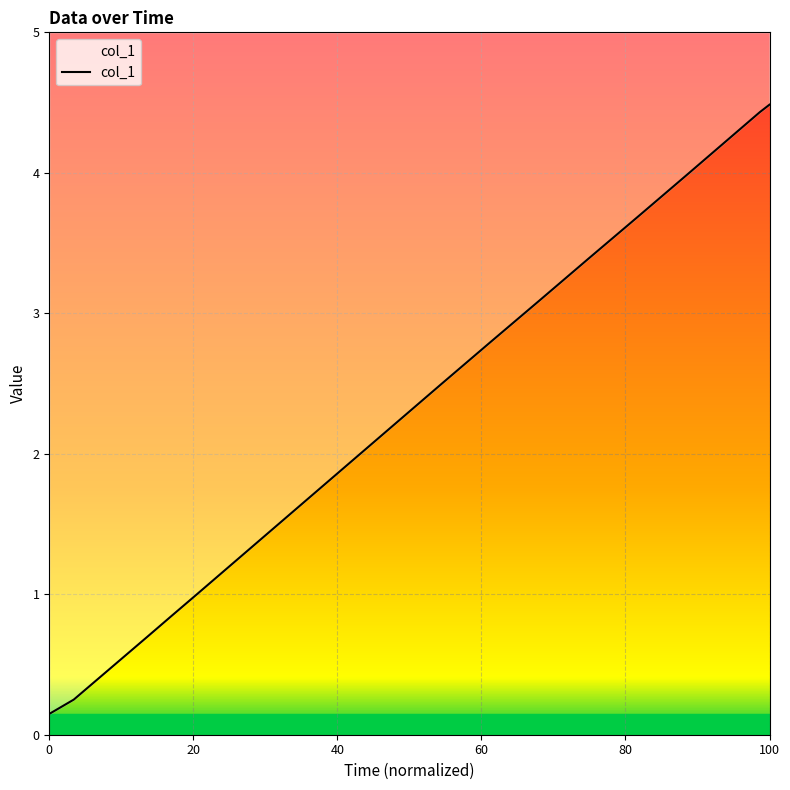

The chart shows a value of 5.6 at 1625022600.0. True or false?

False